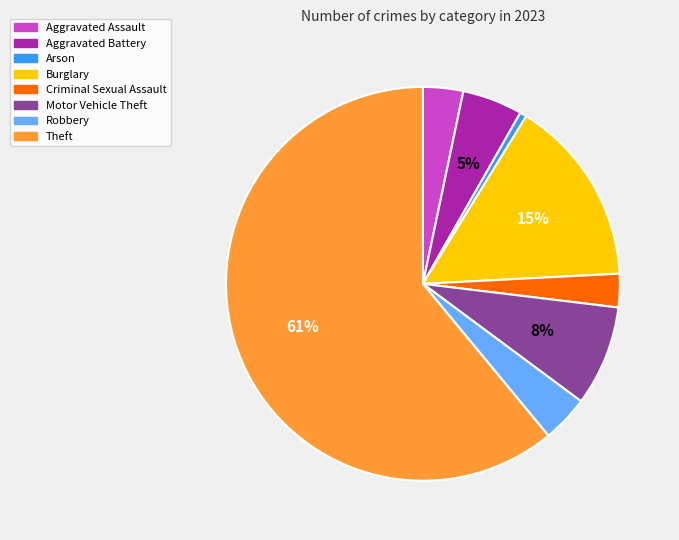

Does Aggravated Assault represent more than half of the total?

No